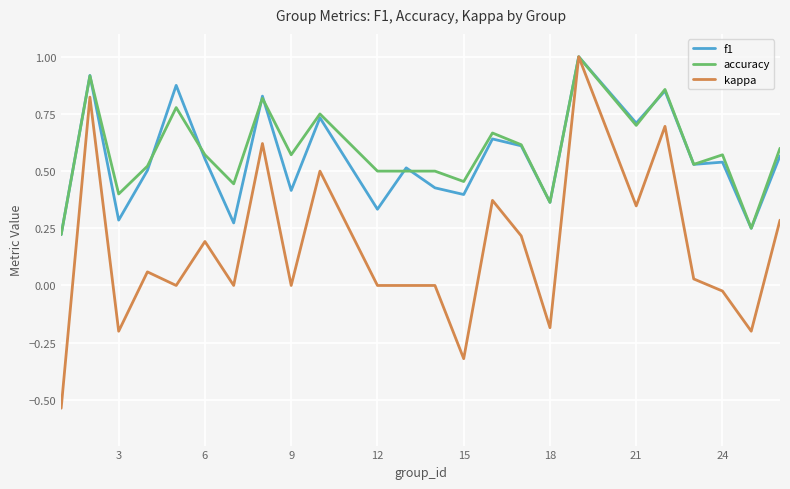

What is the maximum value for f1?

1.0